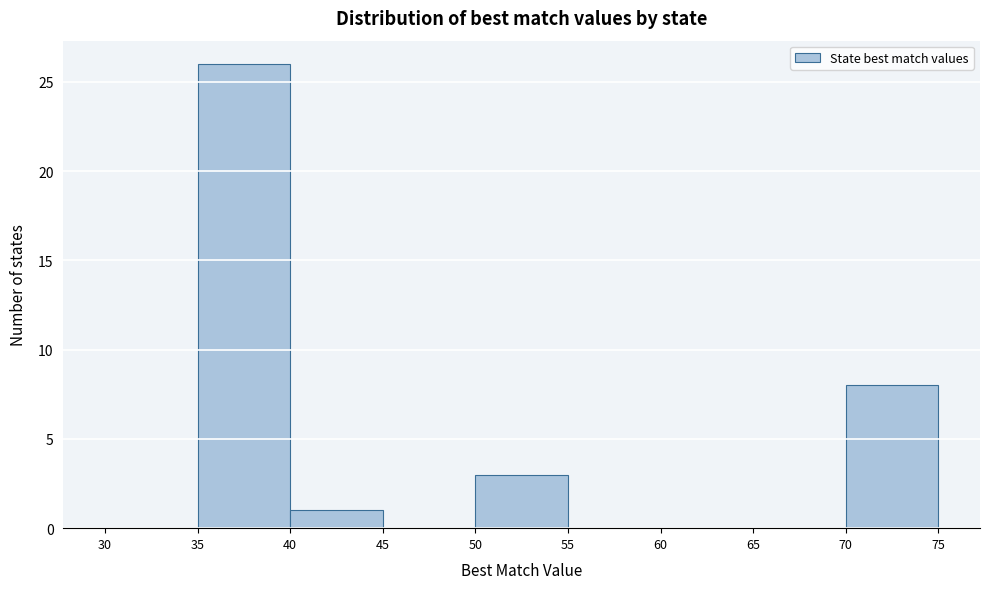

Reading left to right, list every bar in this chart as the range it spans on the x-axis followed by its height. The values are not printed on the chart, so give them approximately, as read against the axis.

30 to 35: 0
35 to 40: 26
40 to 45: 1
45 to 50: 0
50 to 55: 3
55 to 60: 0
60 to 65: 0
65 to 70: 0
70 to 75: 8